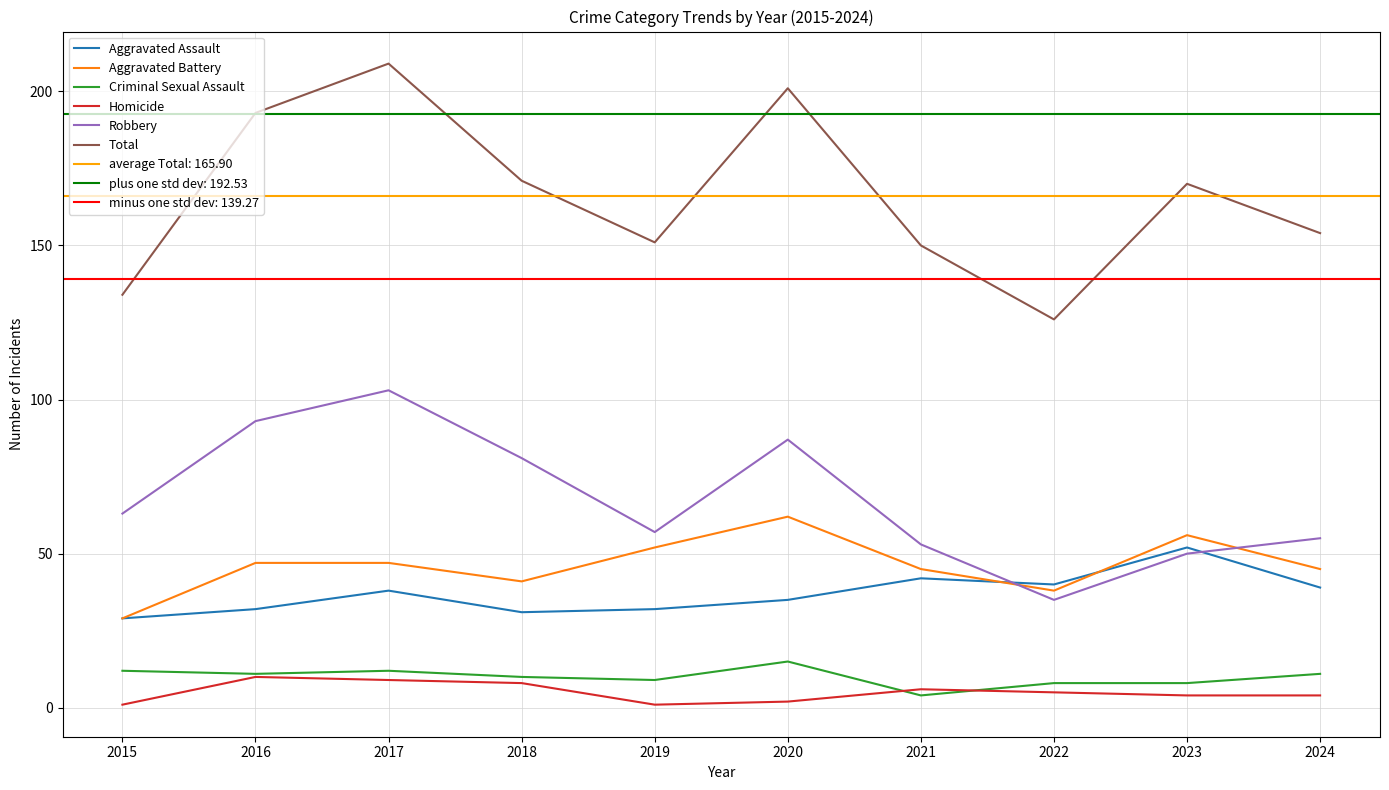

At 2021, list the series in order from largest to smallest.

Total, Robbery, Aggravated Battery, Aggravated Assault, Homicide, Criminal Sexual Assault